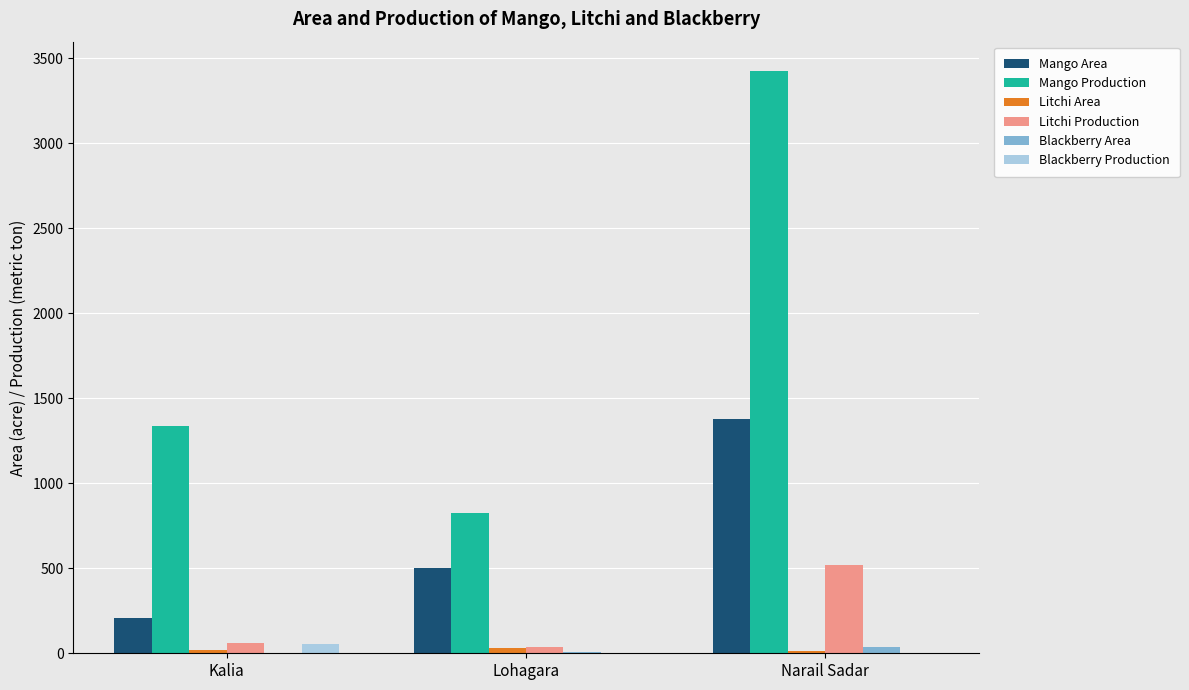

Count the number of categories in the chart.

3